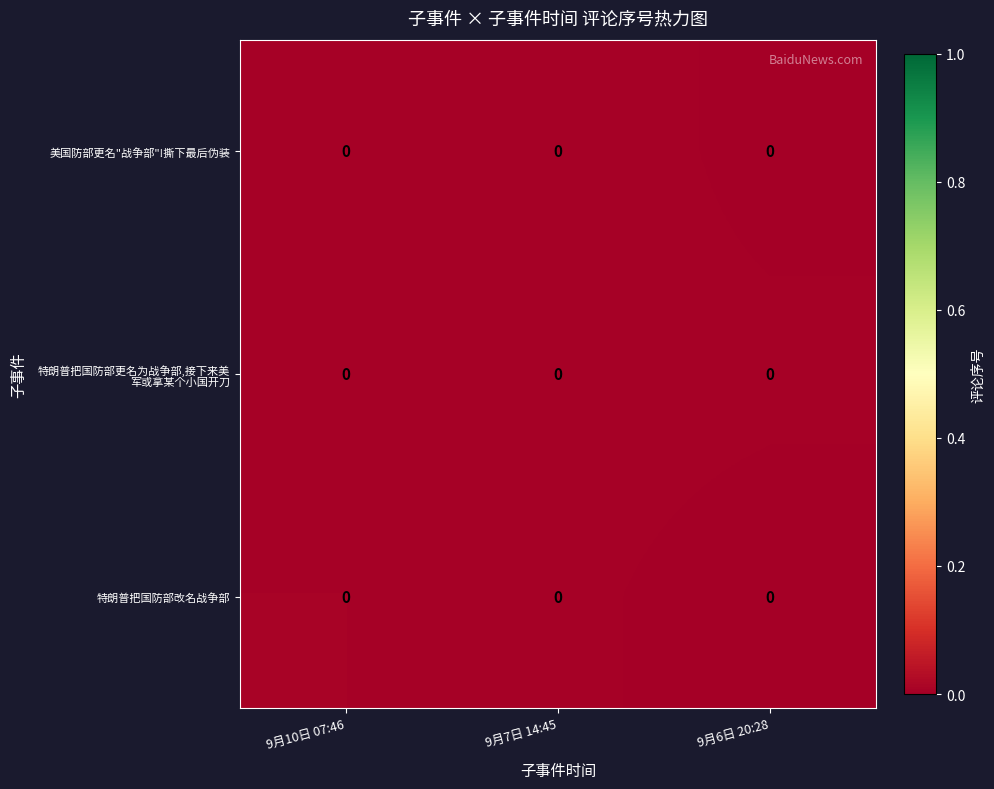

Between 9月10日 07:46 and 9月6日 20:28, which is larger?

9月10日 07:46